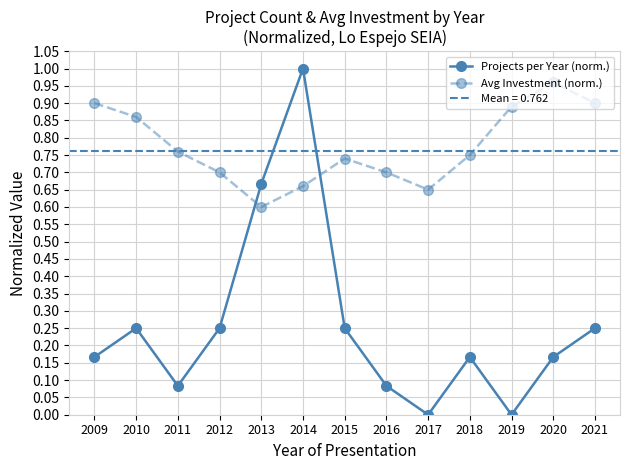

At which label is Projects per Year (norm.) closest to 0?

2017